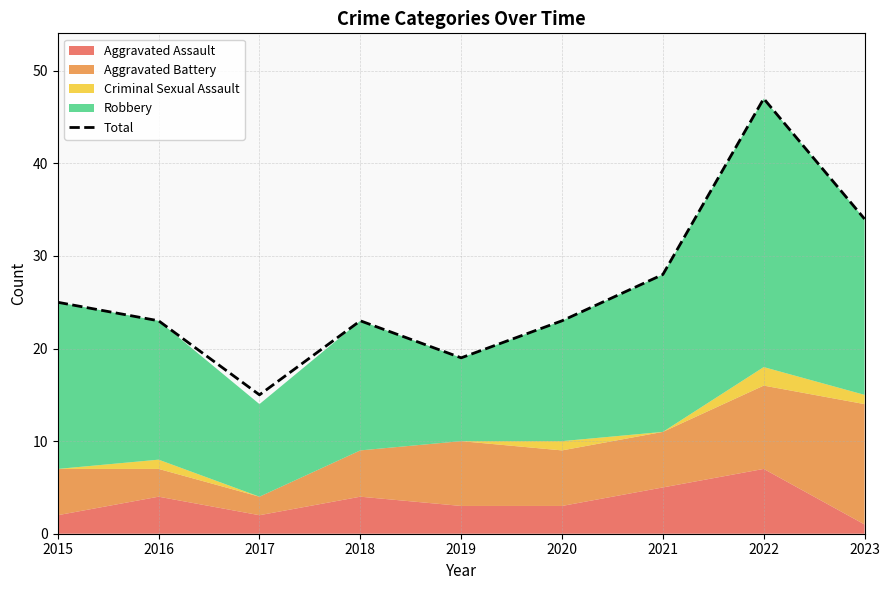

What value does the data have at 2022, to the nearest 10?

50